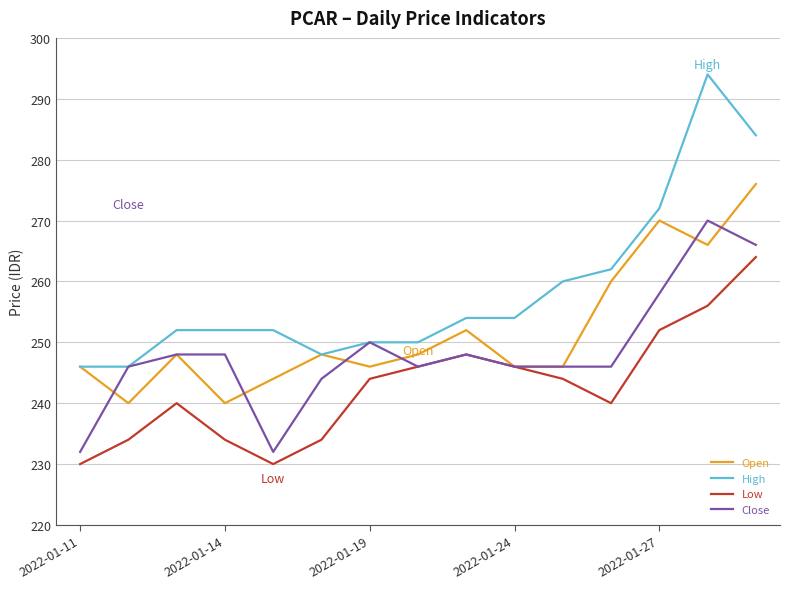

Which series has the widest spread of values?

High